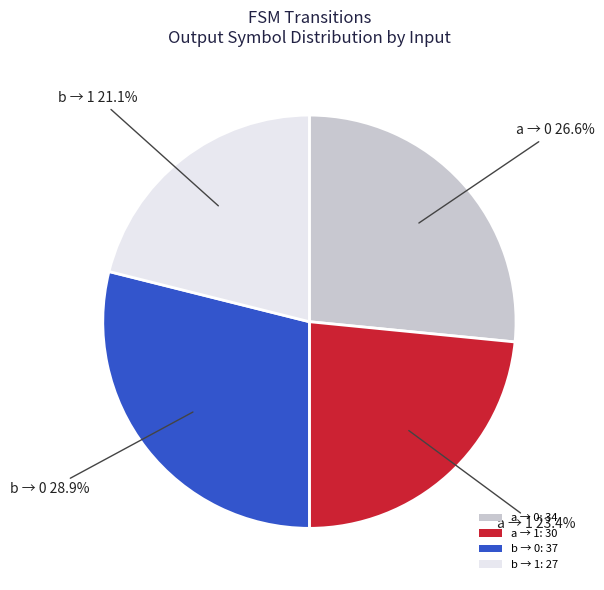

What is the smallest slice in the pie chart?

b → 1: 27